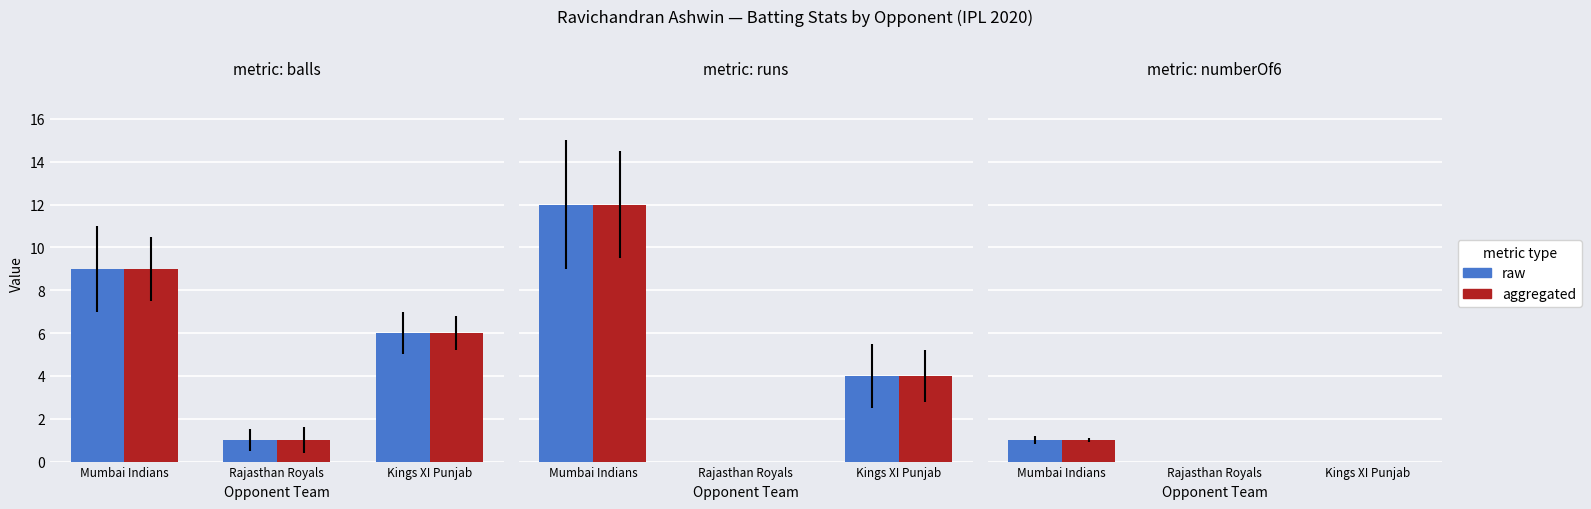

List the labels in order of balls_raw value, smallest first.

Rajasthan Royals, Kings XI Punjab, Mumbai Indians